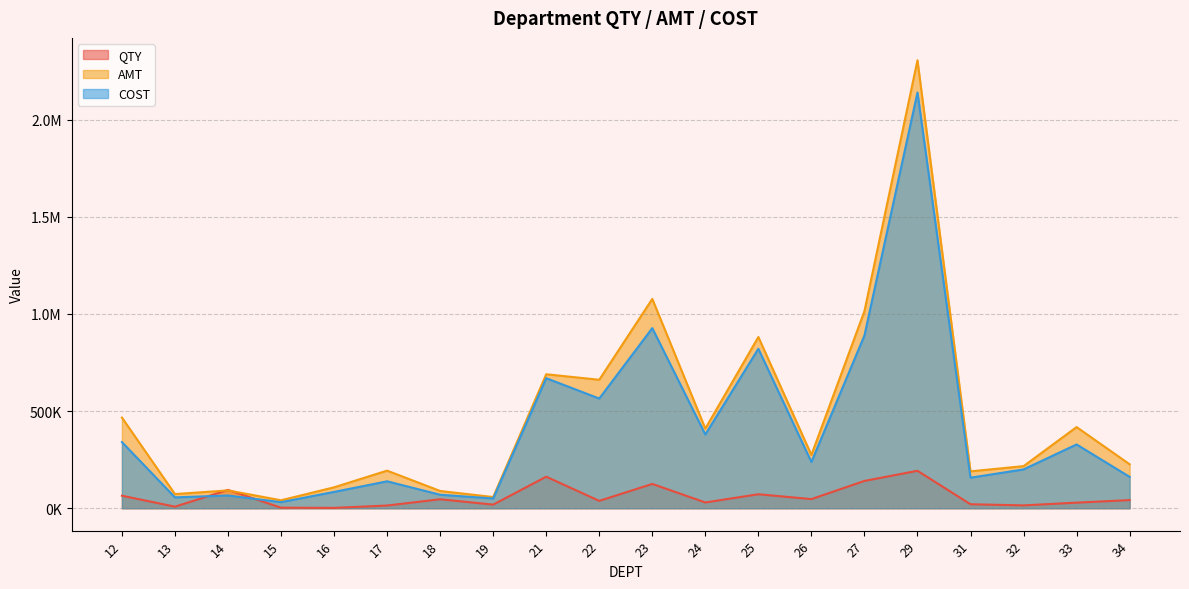

Count the number of categories in the chart.

20